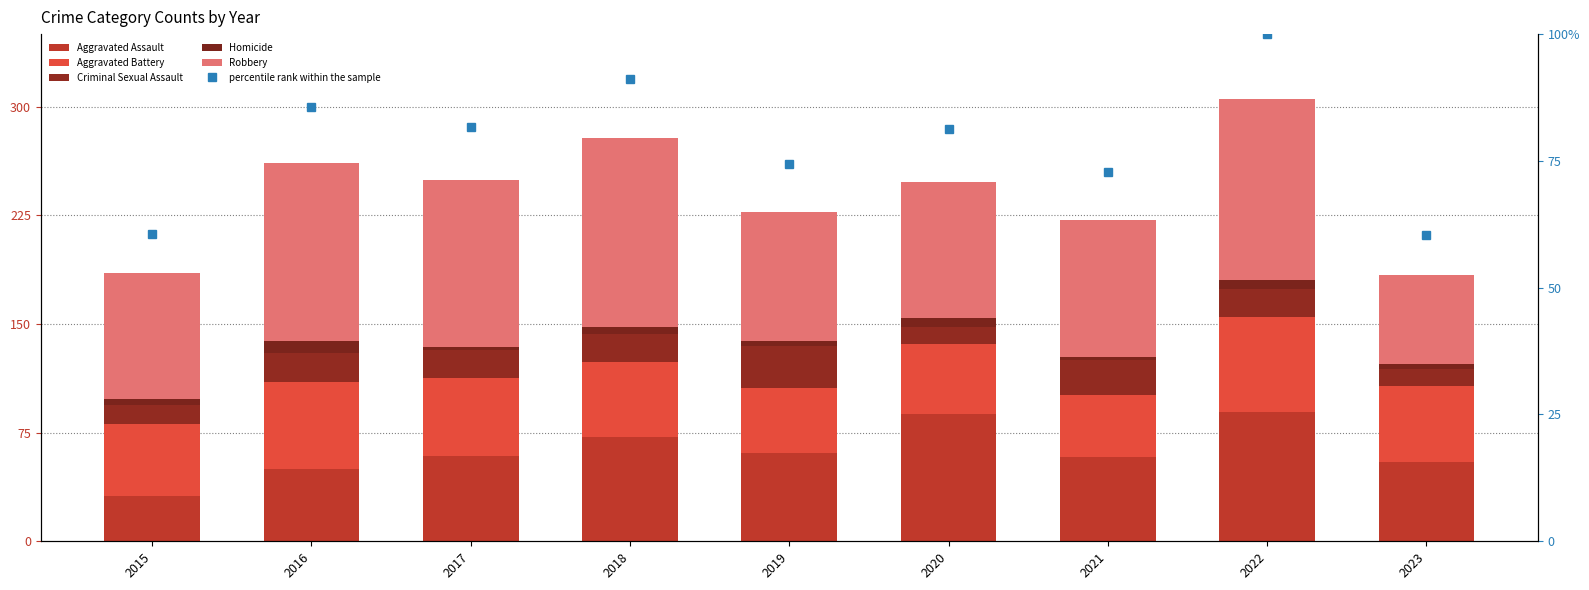

Which has a higher value, 2020 or 2017?

2020